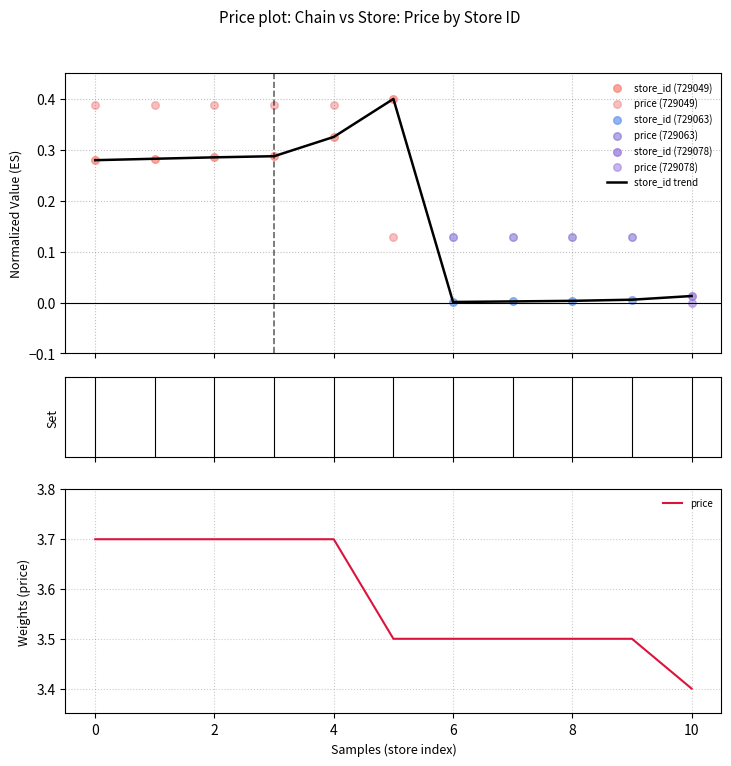

At how many categories does at least one series exceed 2?

11